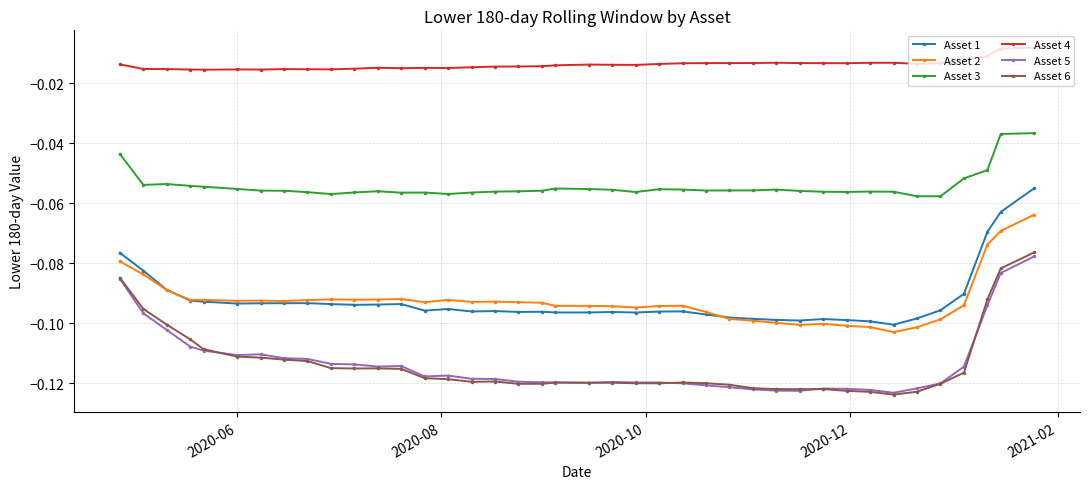

True or false: Asset 5 has more than 0 points higher than both neighbors.

True